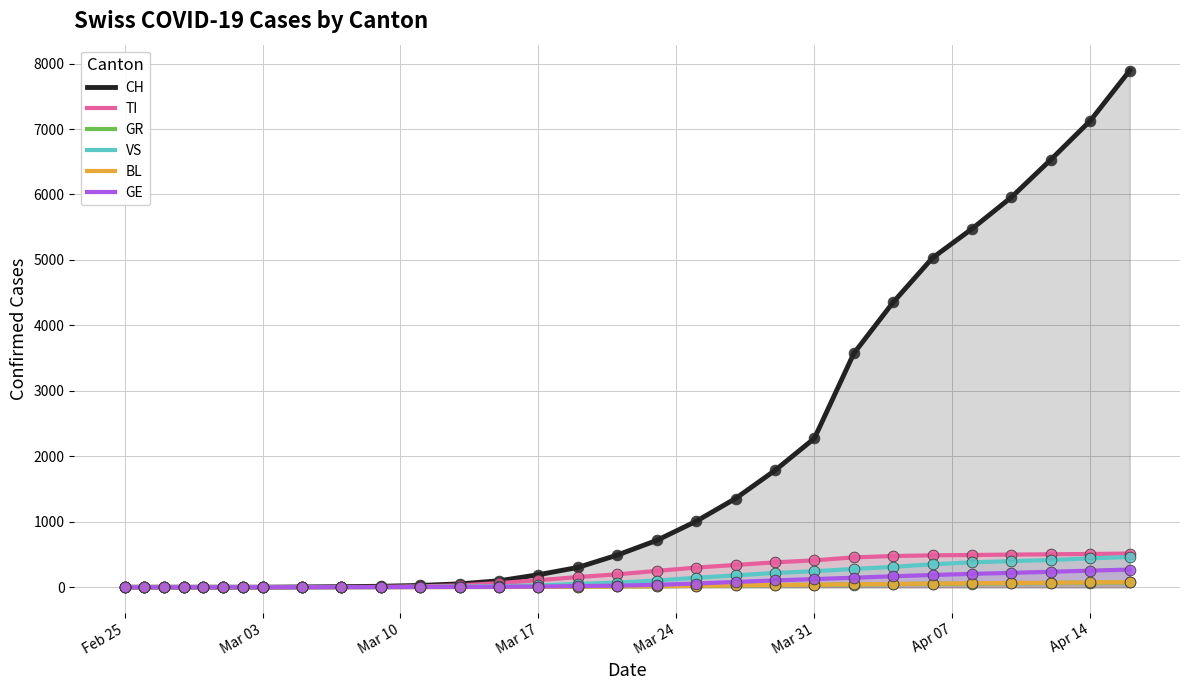

Which series contains the highest Y value?

CH